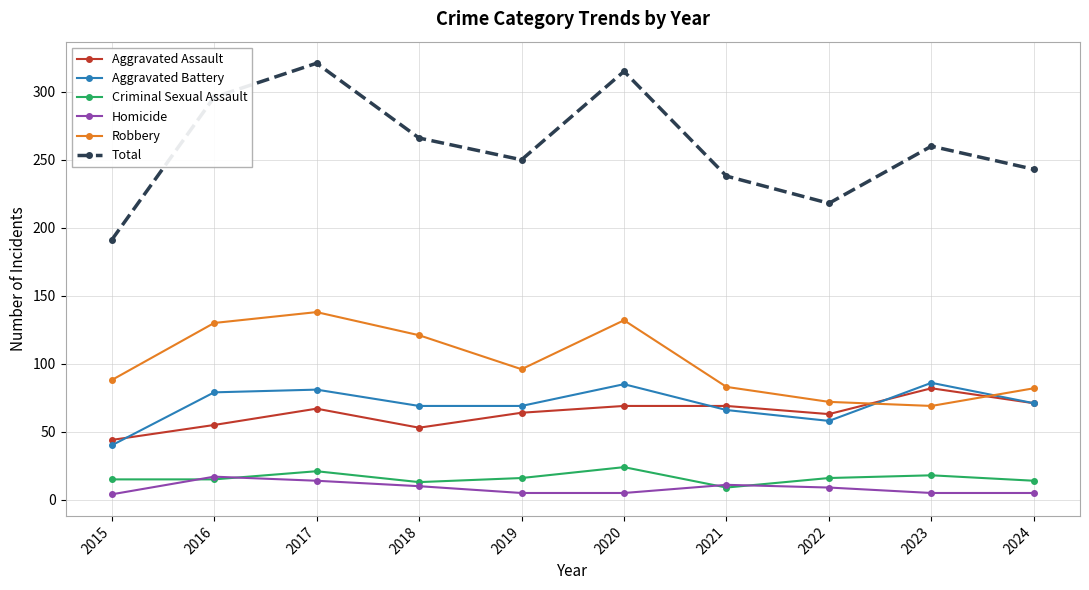

At which category does Robbery reach its first local peak?

2017